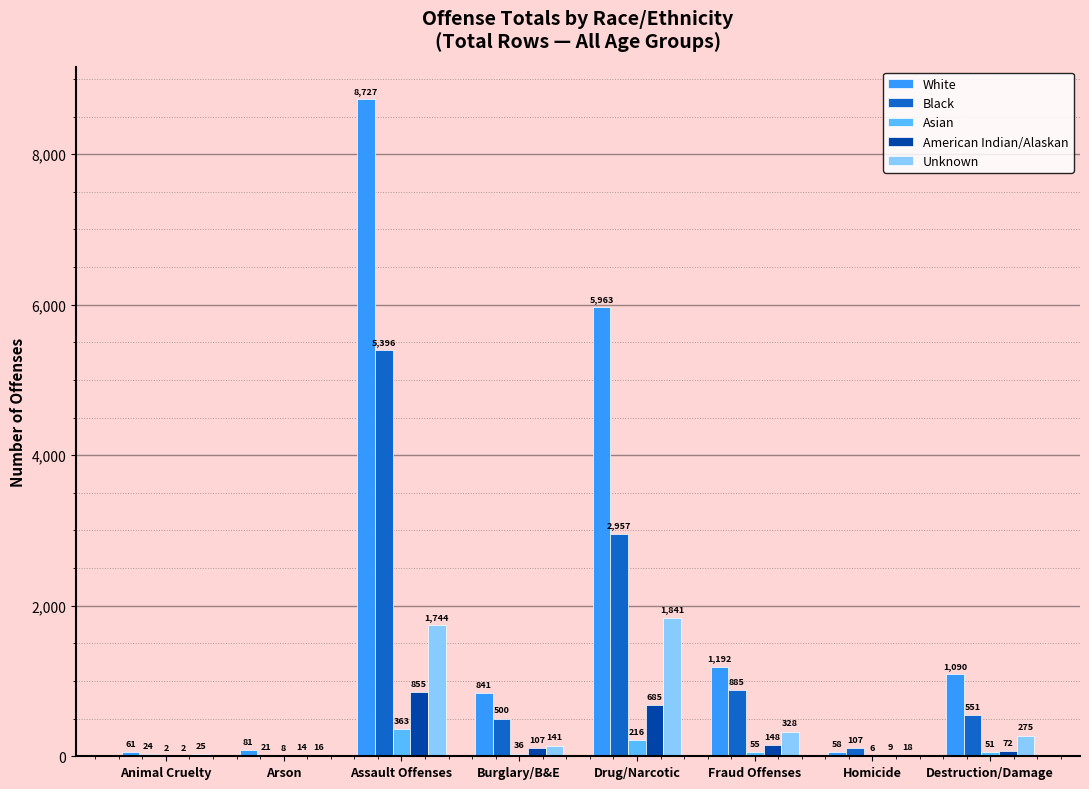

Which series has the largest range (max minus min)?

White